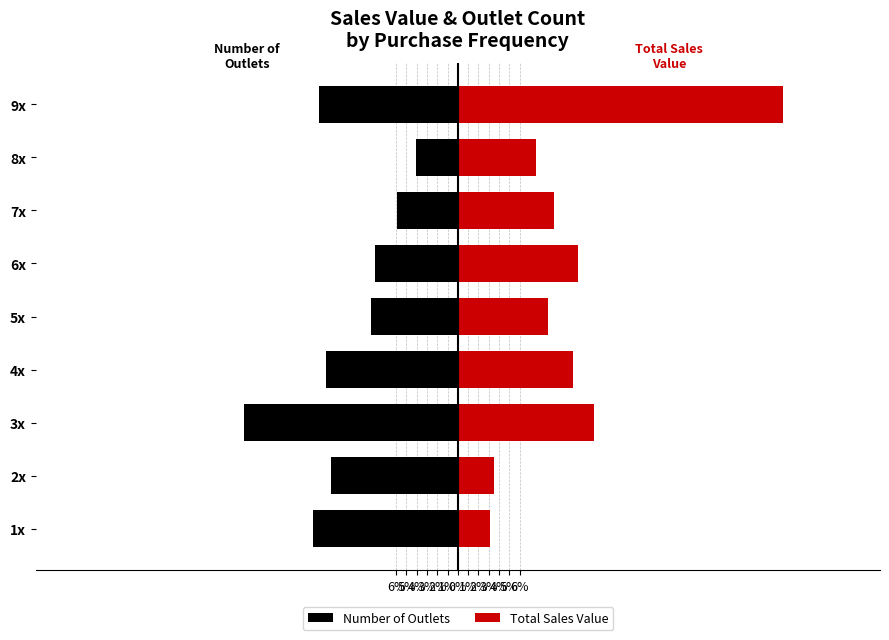

At 6x, list the series in order from largest to smallest.

Total Sales Value, Number of Outlets